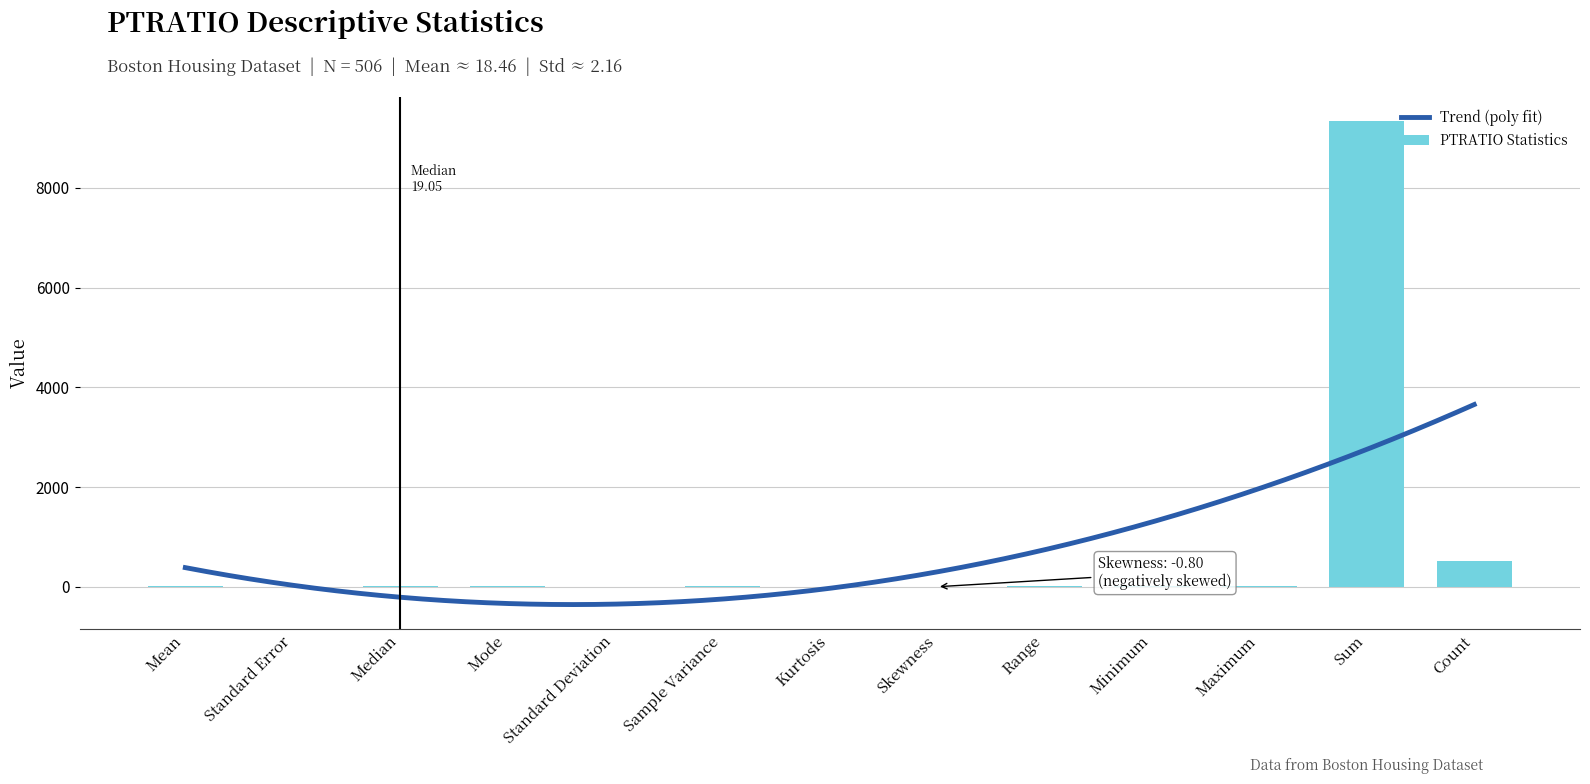

True or false: the data shows -0.5 at Kurtosis.

False